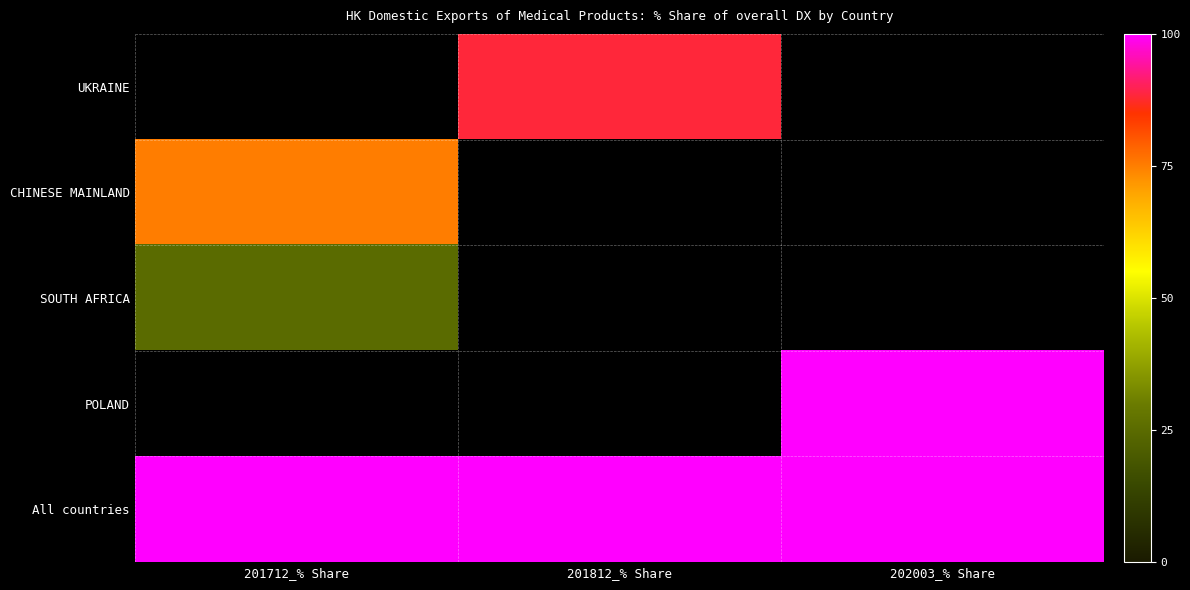

Count the number of categories in the chart.

3